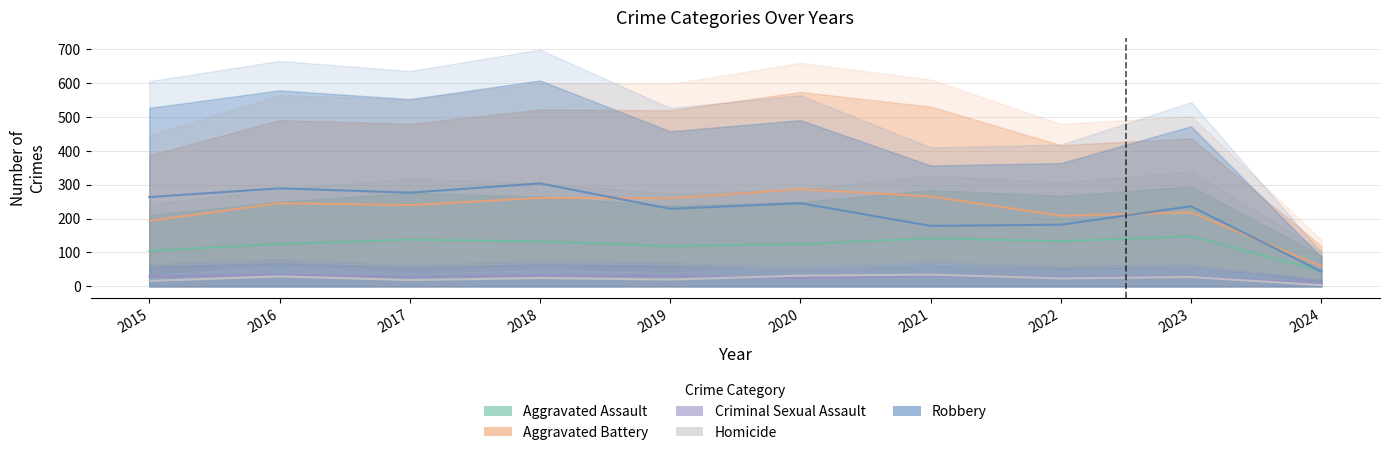

What is the lowest value of the Homicide series?

3.5